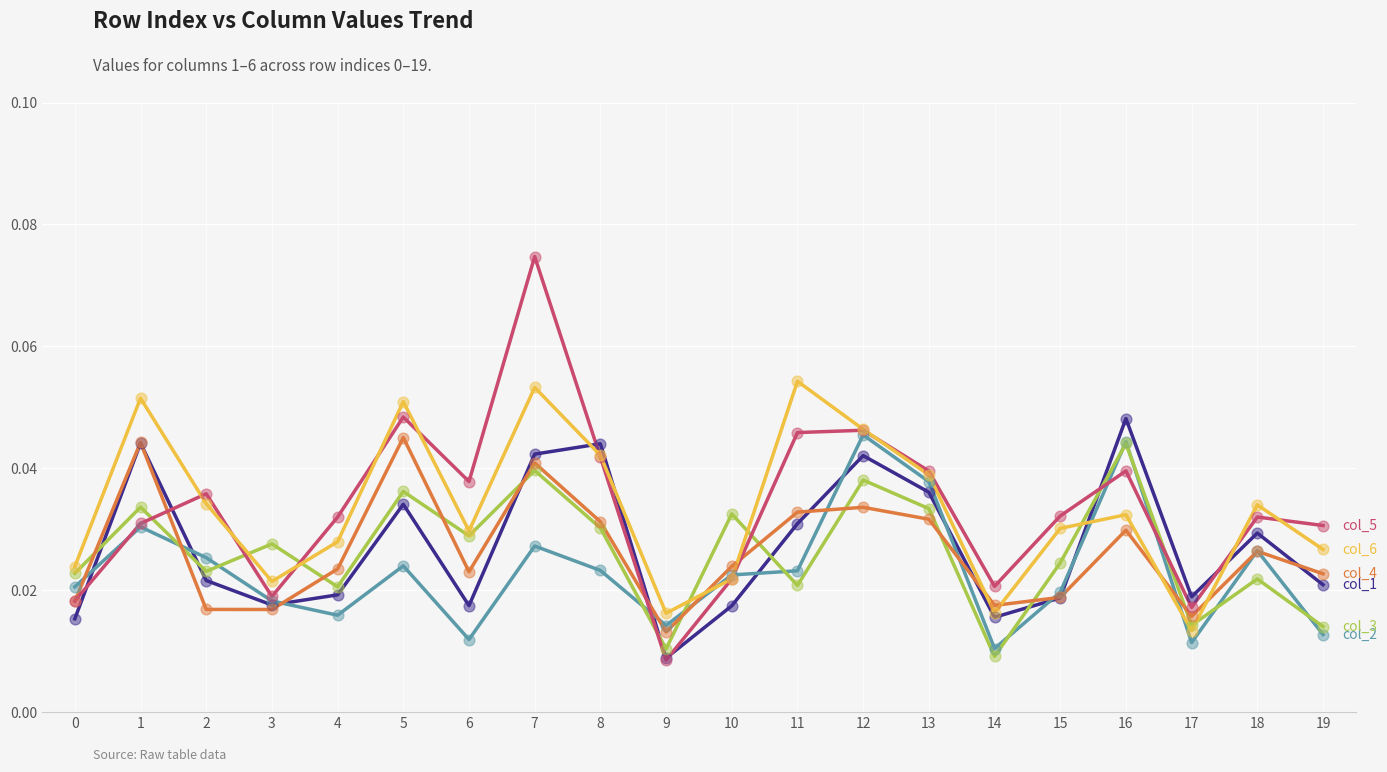

At which category is the sum across all series the highest?

7